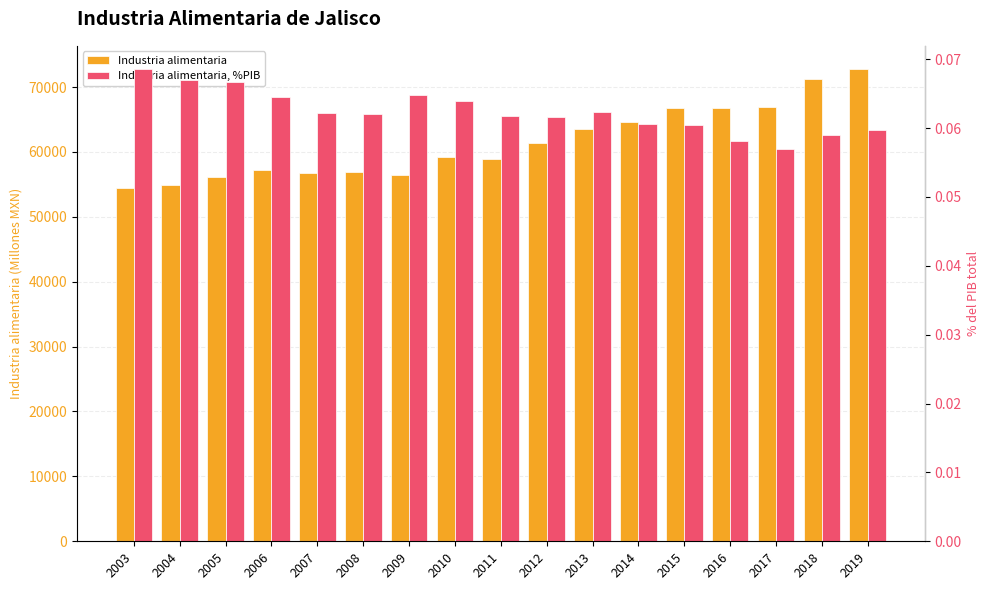

At which label is Industria alimentaria, %PIB closest to 0?

2017